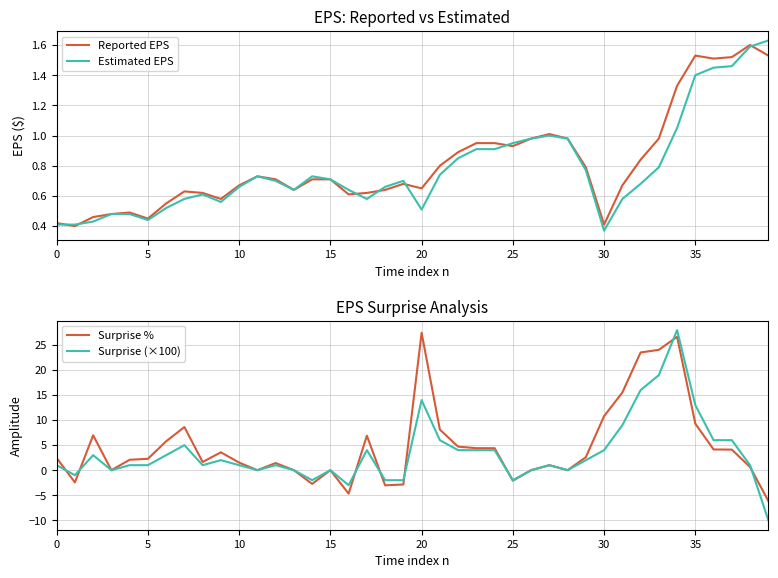

After their last crossing, which series has the higher values: Estimated EPS or Surprise (×100)?

Estimated EPS